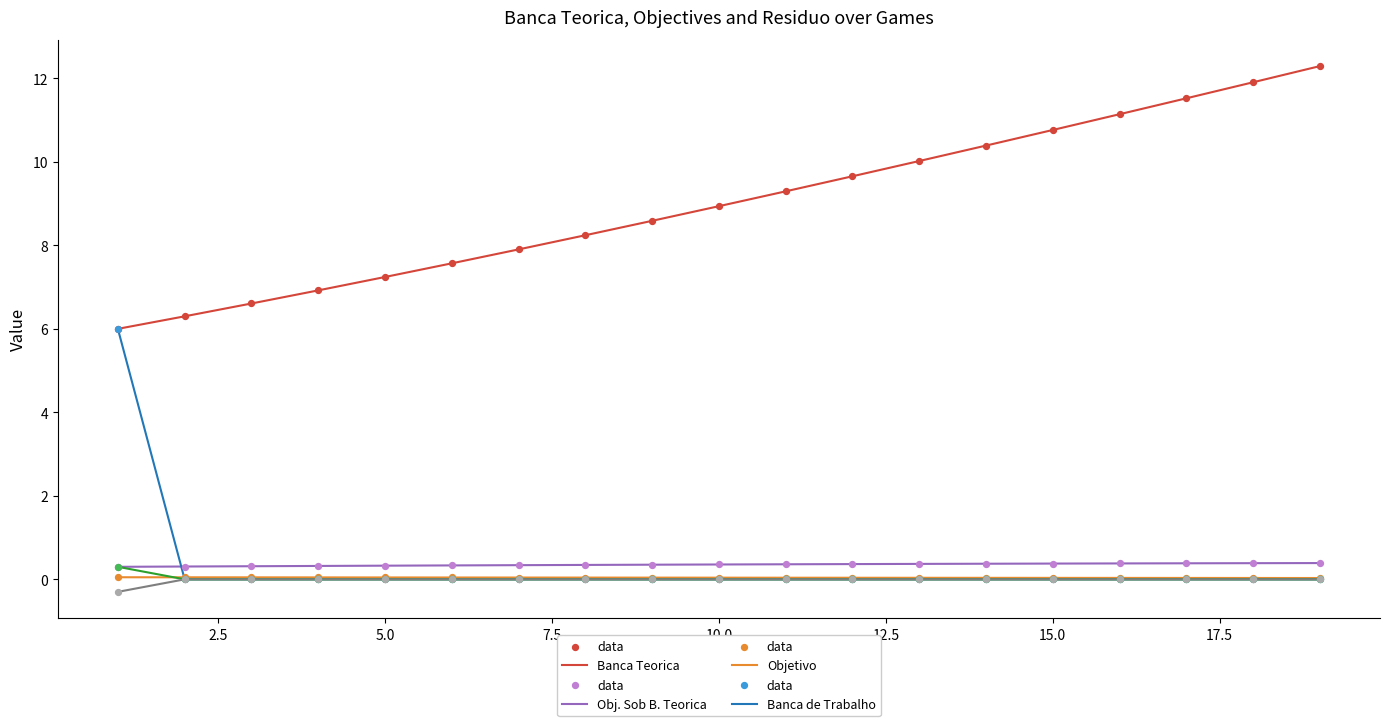

What is the greatest value displayed?

12.3